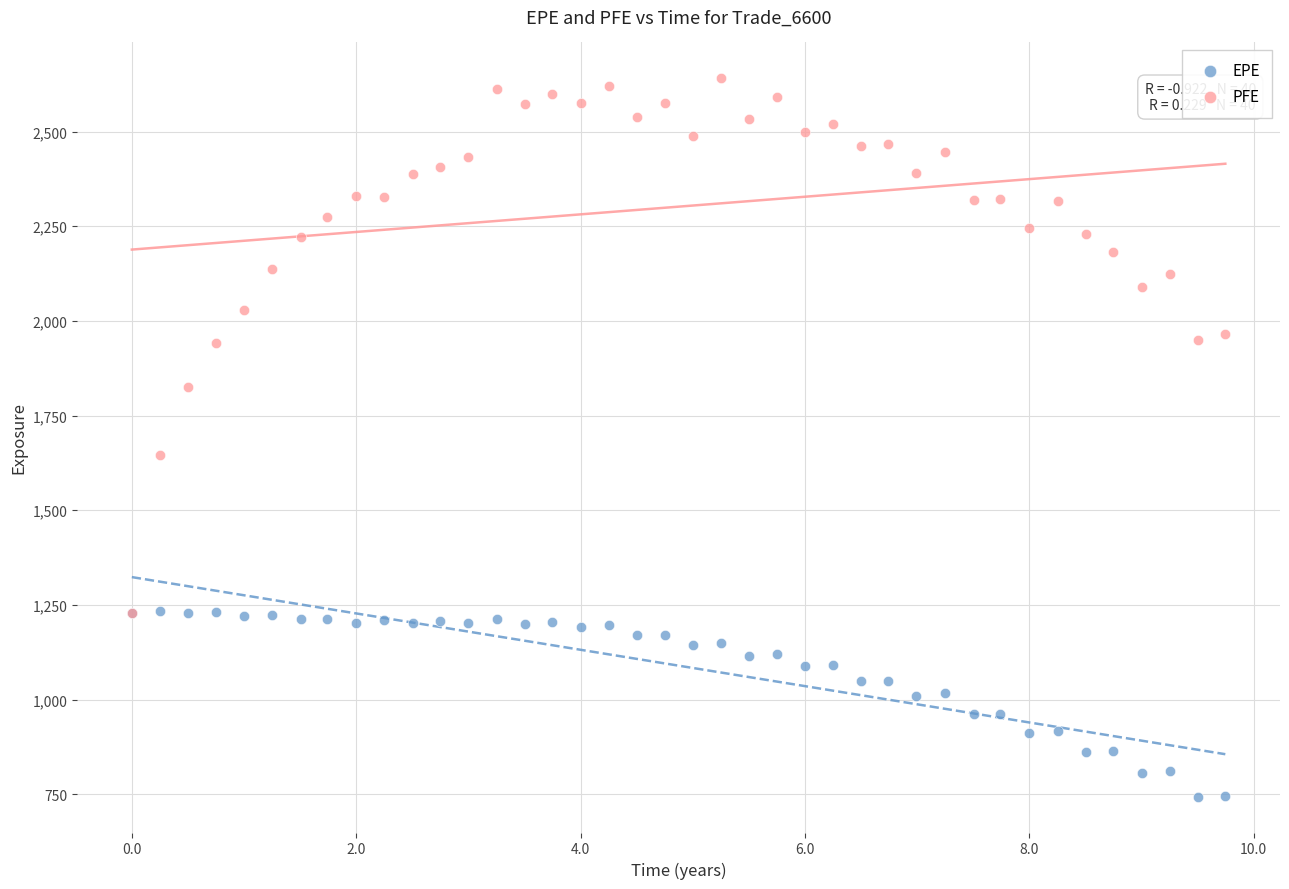

Across all series, what Y value is closest to 1692?

1645.3